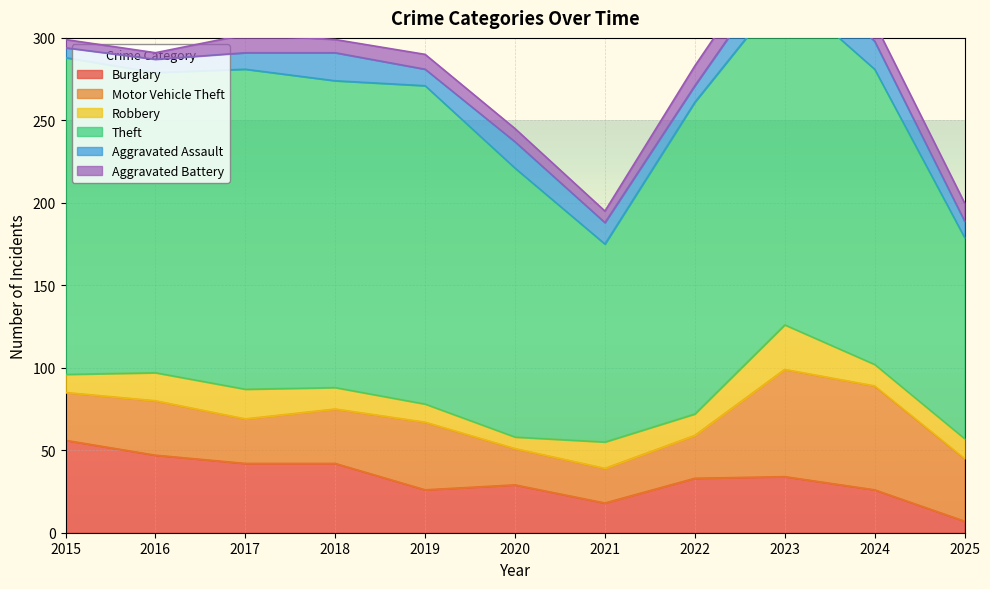

True or false: Aggravated Assault and Theft intersect in this chart.

False